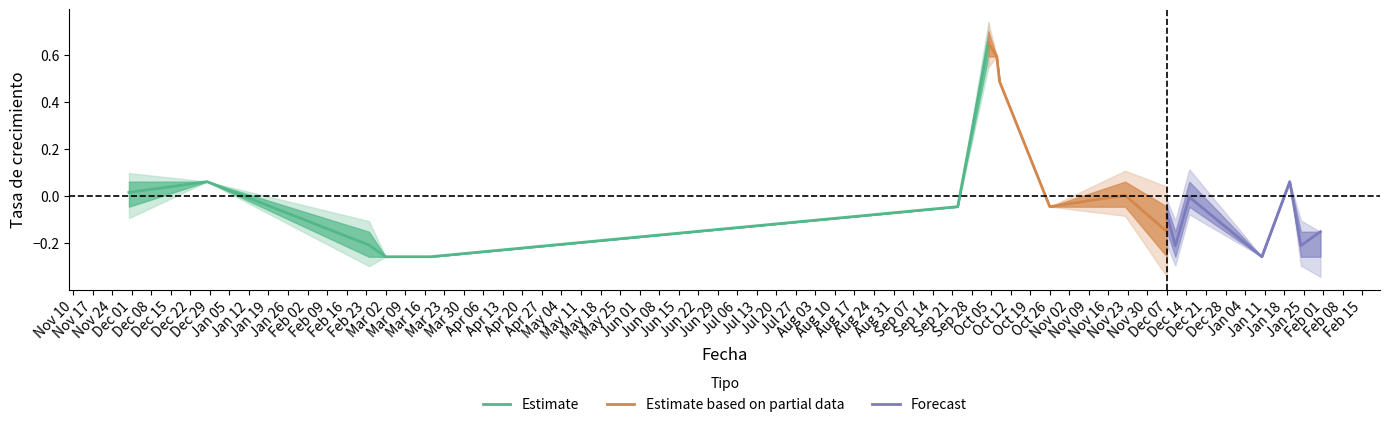

How many interior local peaks does the Forecast series have?

2